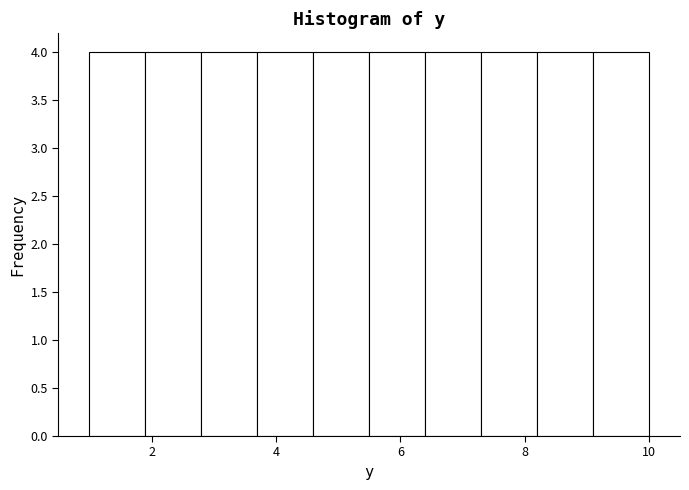

Reading left to right, transcribe this chart: for each bar, give the range it covers on the x-axis and its height. Neither the bar edges nor the heights are printed on the chart, so give them approximately, as read against the axes.

1.0 to 1.9: 4
1.9 to 2.8: 4
2.8 to 3.7: 4
3.7 to 4.6: 4
4.6 to 5.5: 4
5.5 to 6.4: 4
6.4 to 7.3: 4
7.3 to 8.2: 4
8.2 to 9.1: 4
9.1 to 10.0: 4